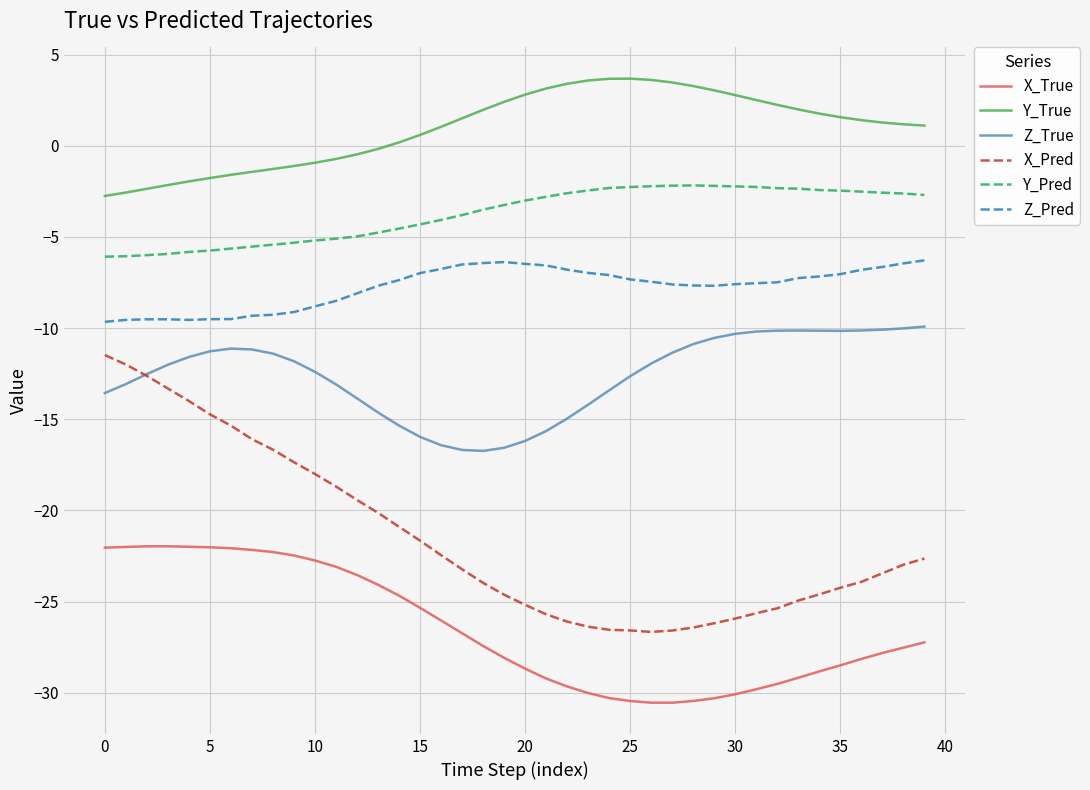

What is the highest value of the X_Pred series?

-11.5